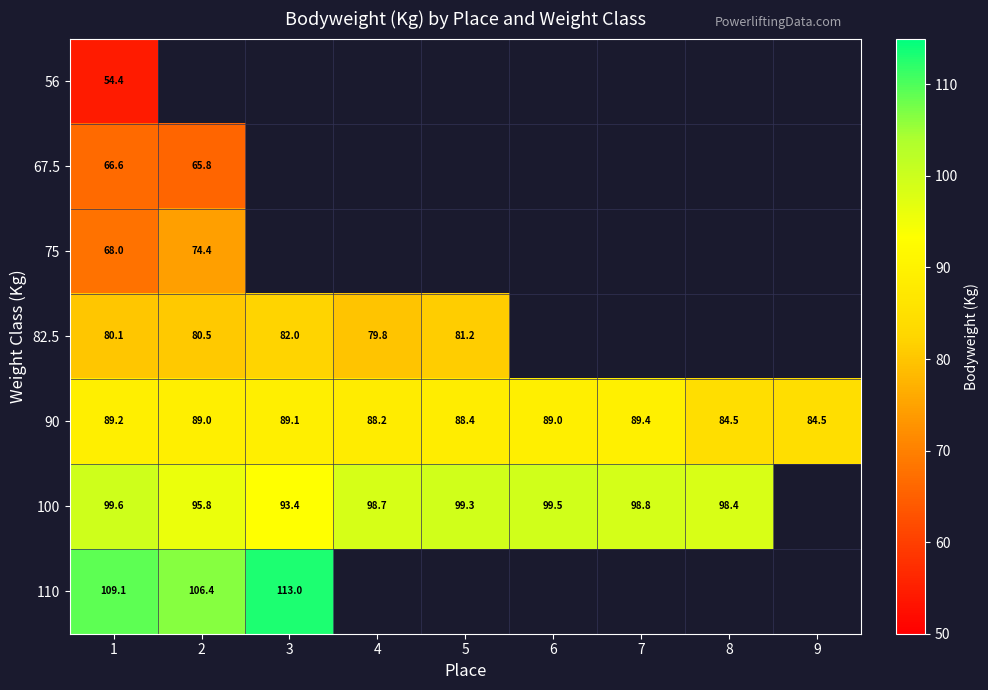

The value of 100 at 4 is 98.7. True or false?

True